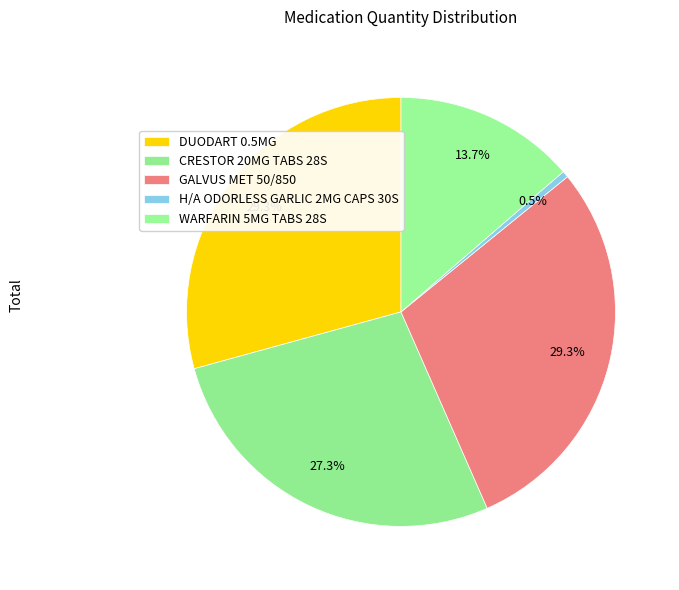

Count the number of slices in the pie.

5